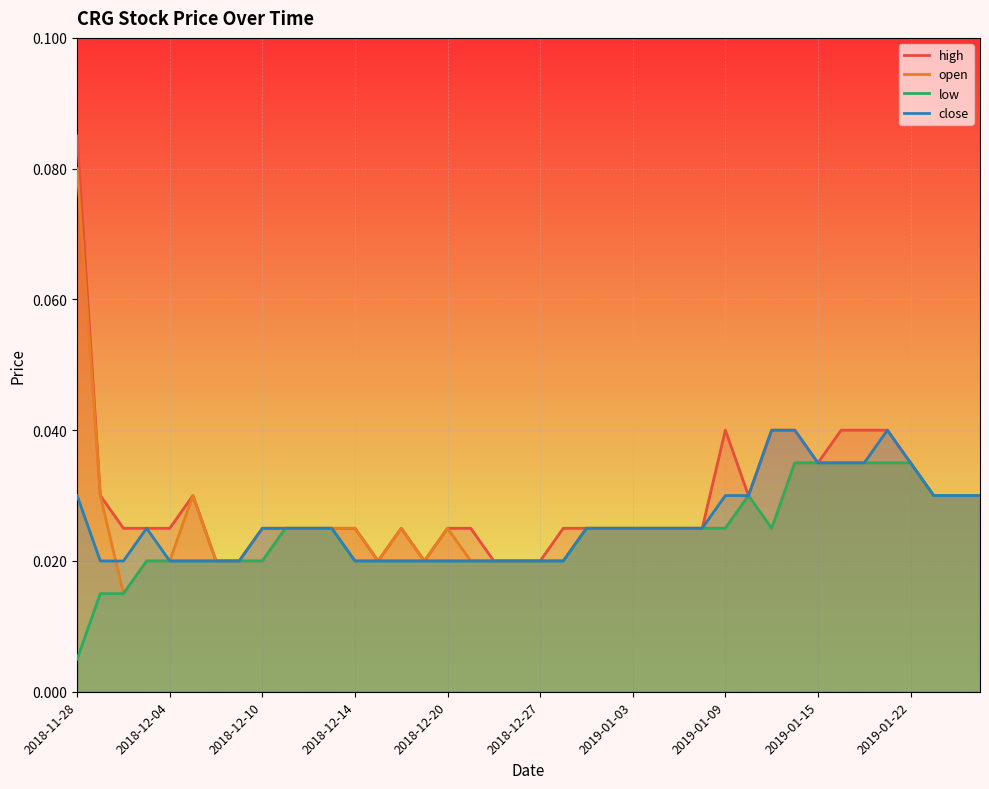

What is the sum of all low values?

1.0